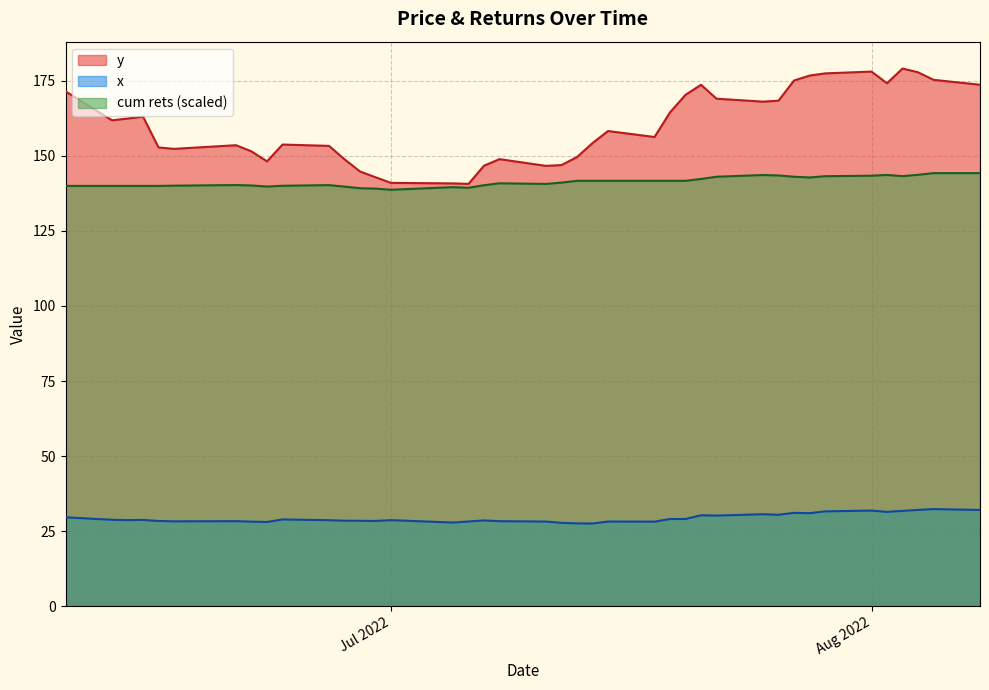

True or false: x has a value of 50.6 at 2022-06-14.

False